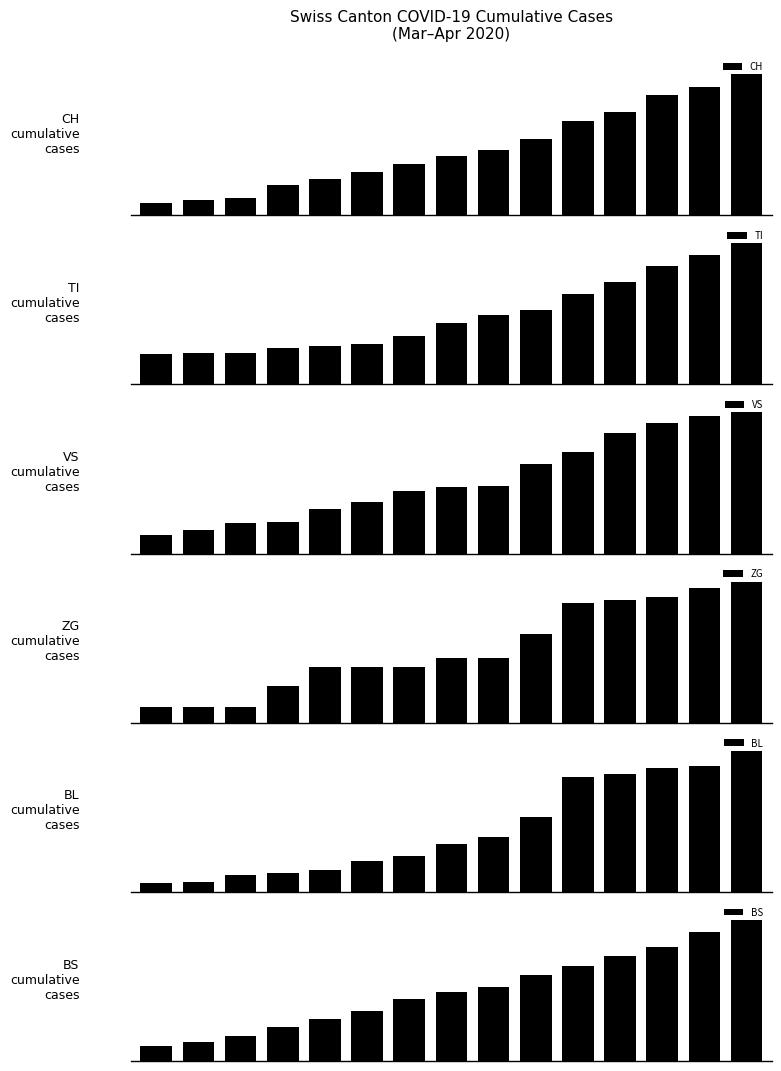

How many bars are there in total?

90